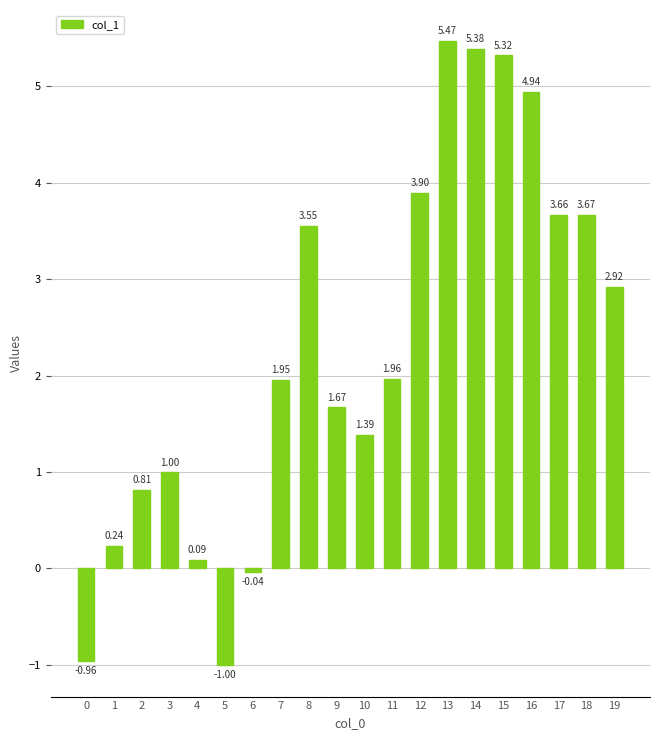

How many negative values are there?

3